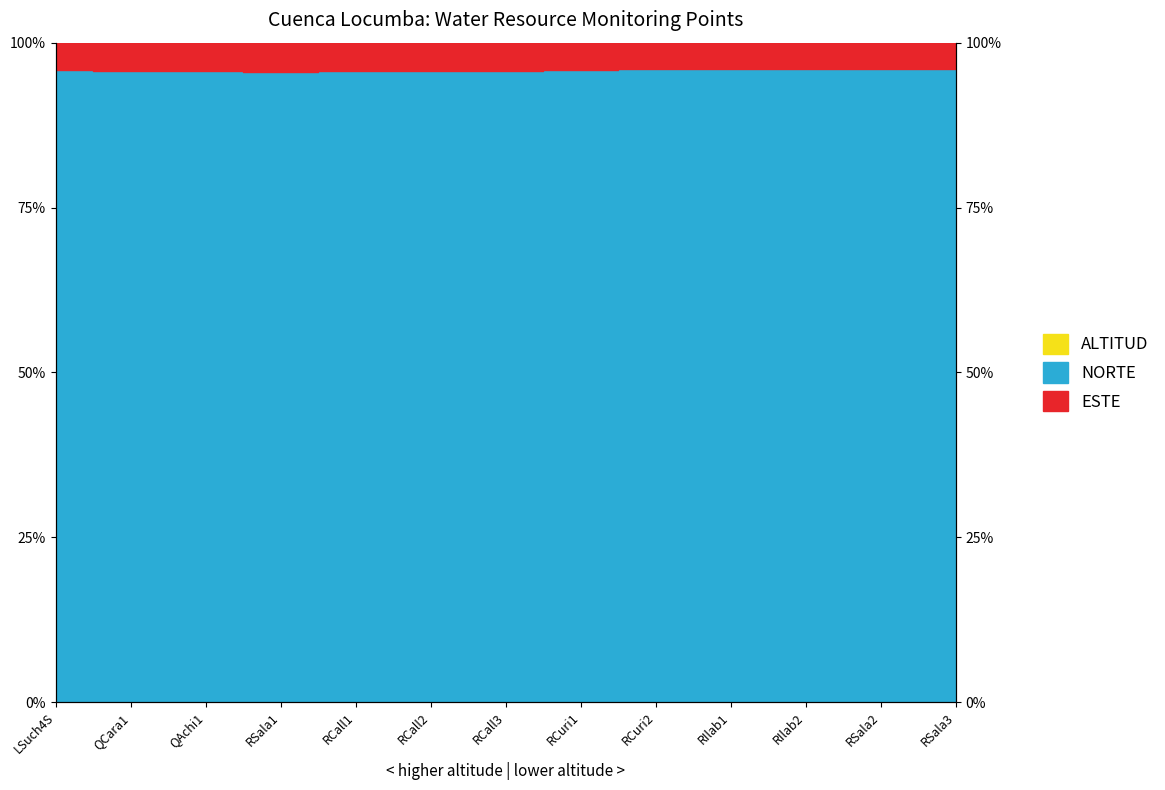

True or false: ALTITUD has a value of 0.1 at QCara1.

False